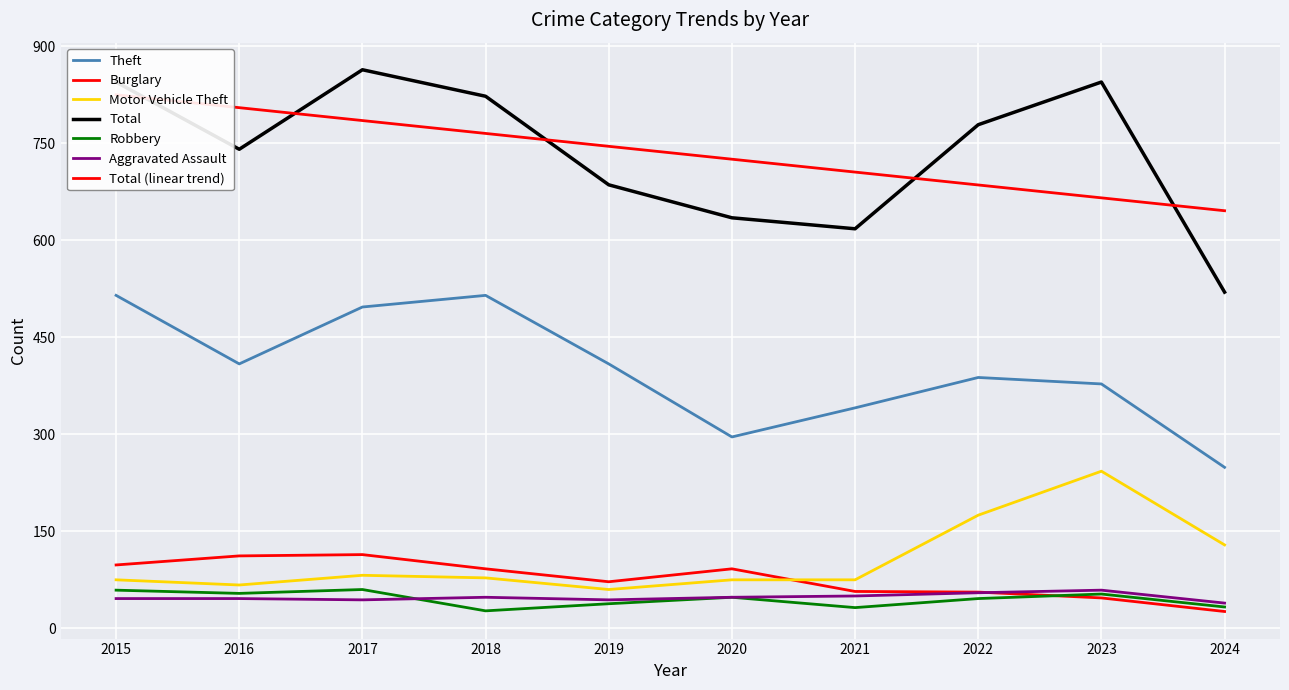

Where is the first local minimum for Aggravated Assault?

2017